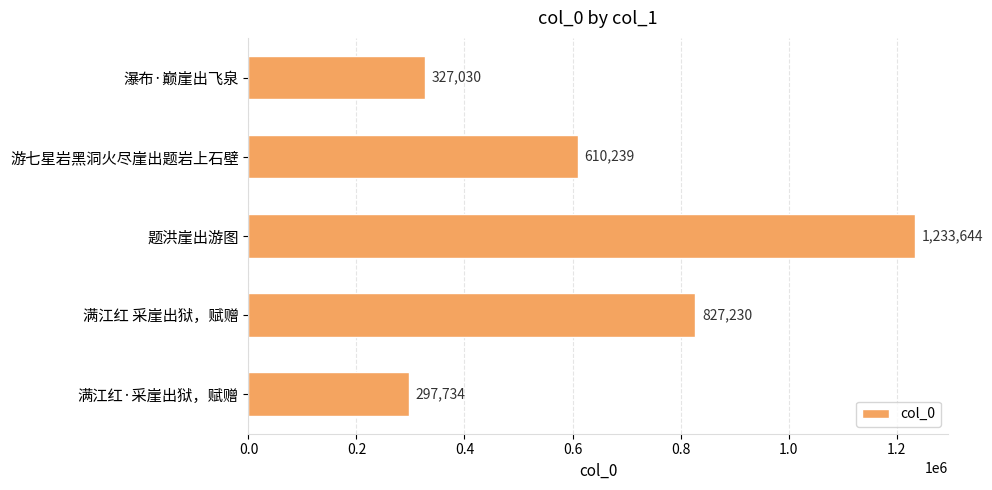

Is it true that the value at 满江红·采崖出狱，赋赠 is 297734?

True